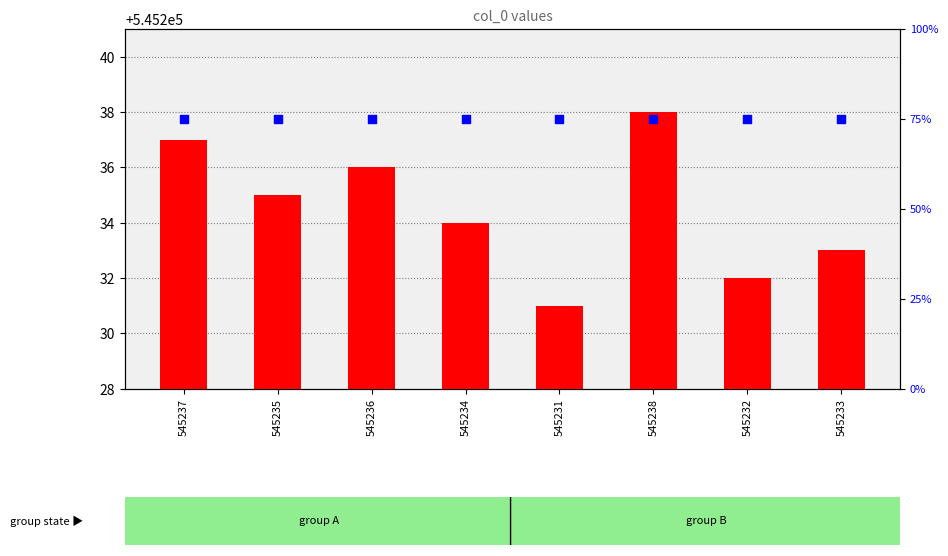

Which series has the largest total across all categories?

percentile rank within the sample